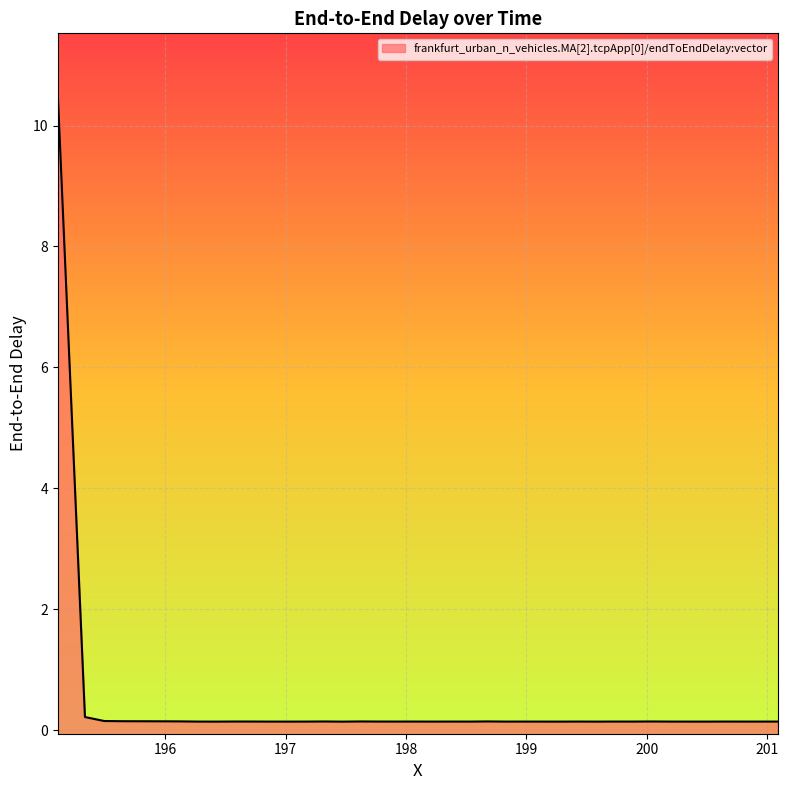

What is the maximum value shown in the chart?

10.5